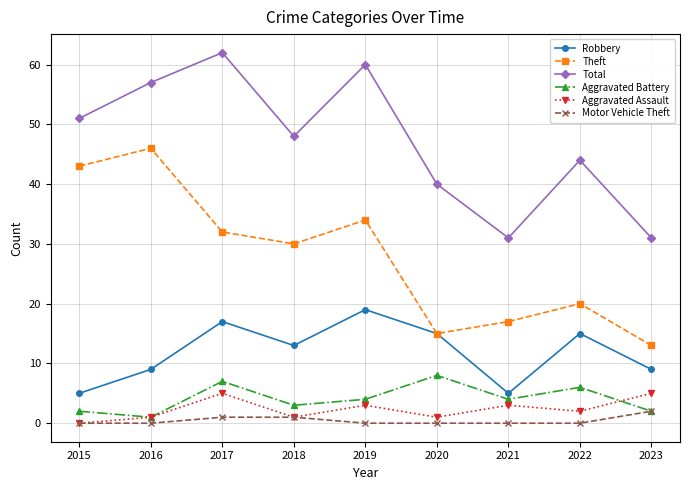

Which series has the widest spread of values?

Theft